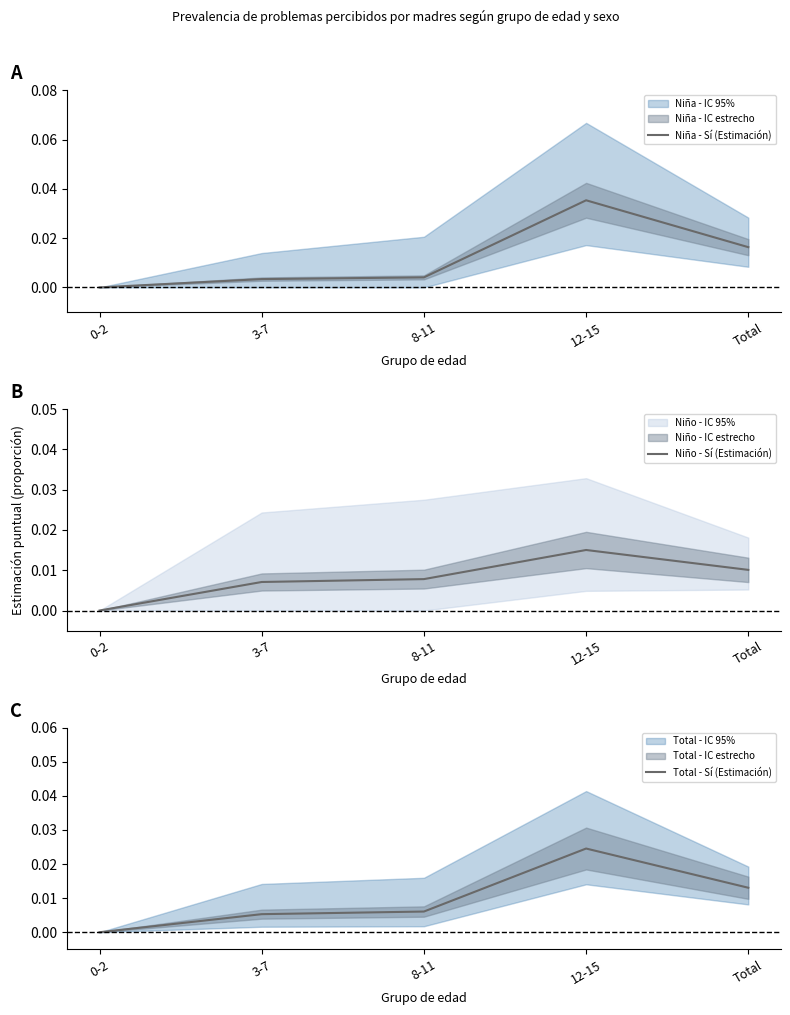

What is the label of the 2nd point from the left?

3-7